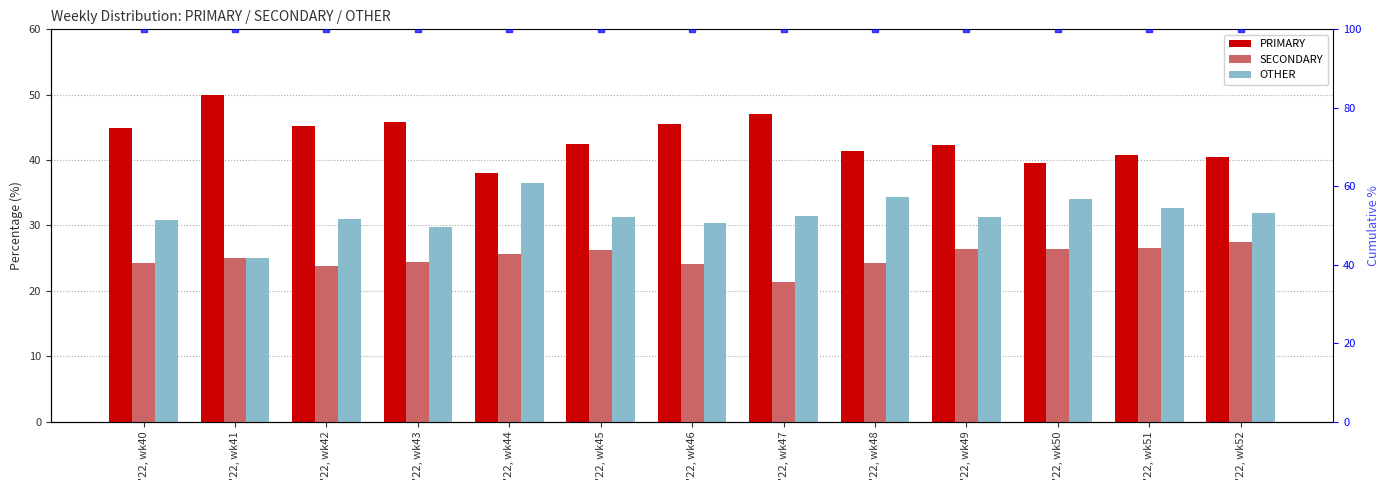

What is the total value across all series at '22, wk42?

200.0